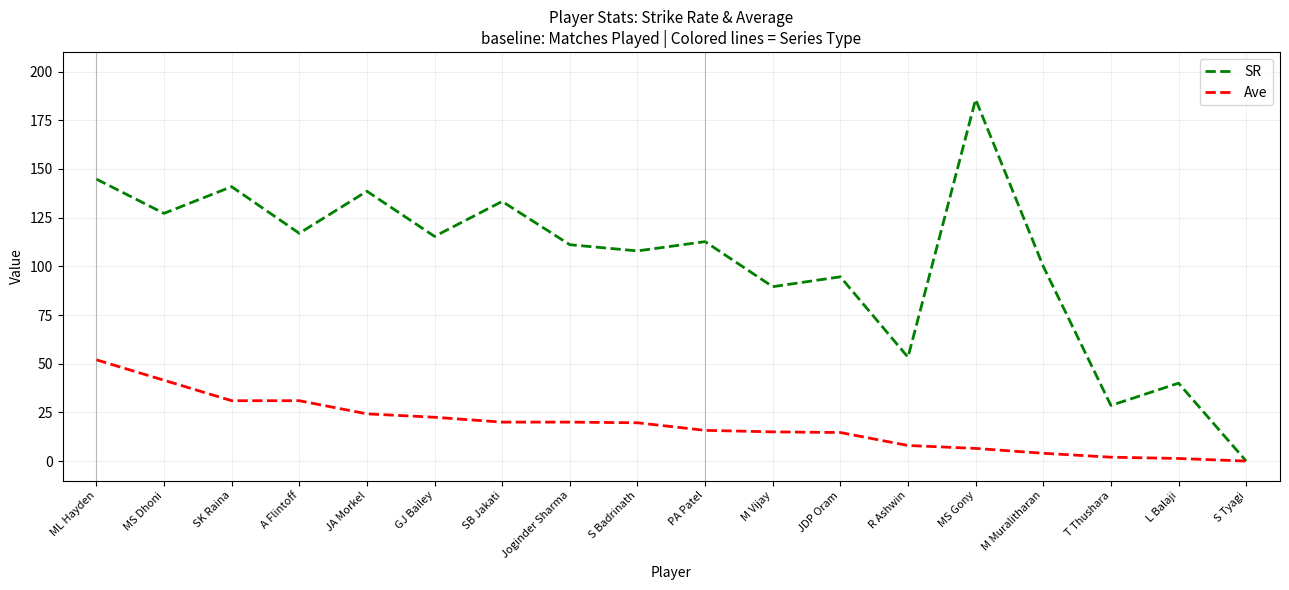

Rank the series by their maximum value, from lowest to highest.

Ave, SR